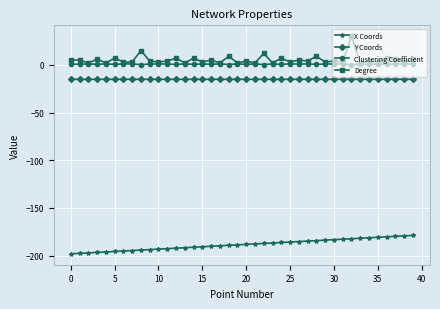

Rank the series by their maximum value, from highest to lowest.

Degree, Clustering Coefficient, Y Coords, X Coords